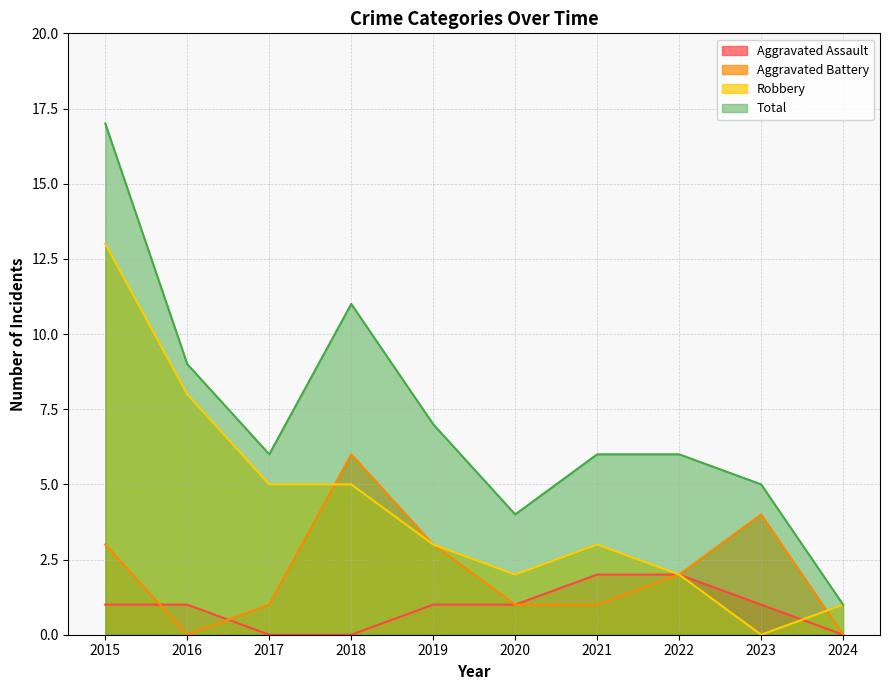

The value of Total at 2023 is 5. True or false?

True